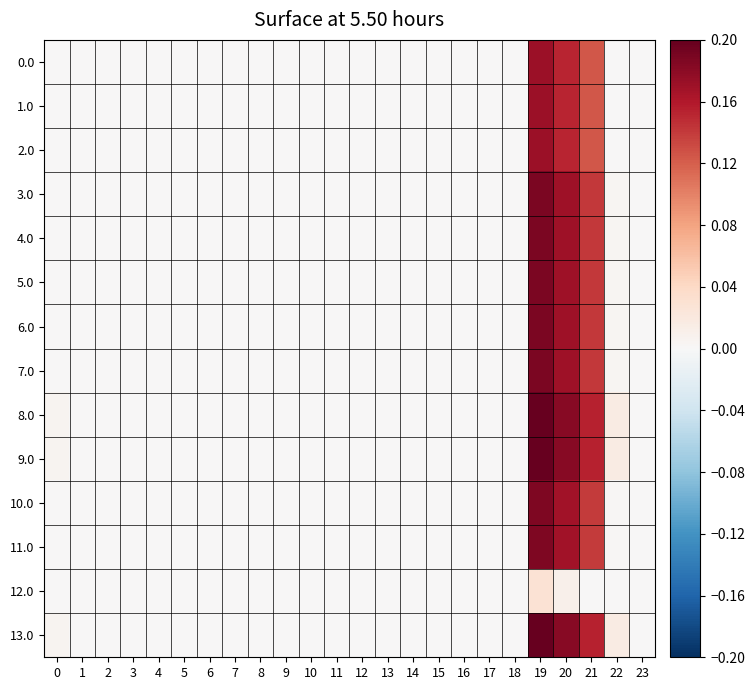

Rank the series at 2 from lowest to highest value.

0.0, 1.0, 2.0, 3.0, 4.0, 5.0, 6.0, 7.0, 8.0, 9.0, 10.0, 11.0, 12.0, 13.0